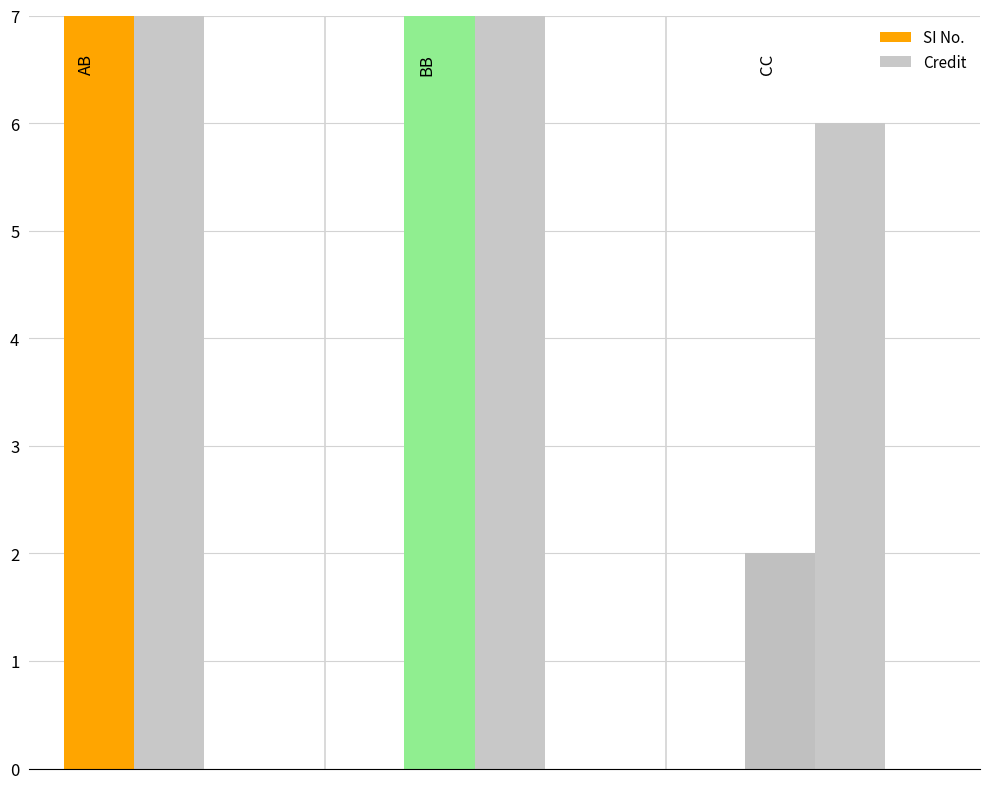

Are the bars horizontal?

No